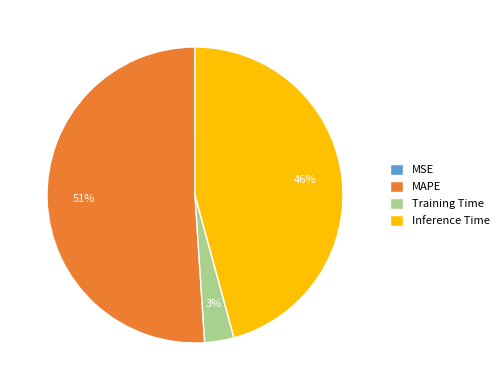

To the nearest percent, what is the difference between the MAPE and Training Time slice percentages?

48%